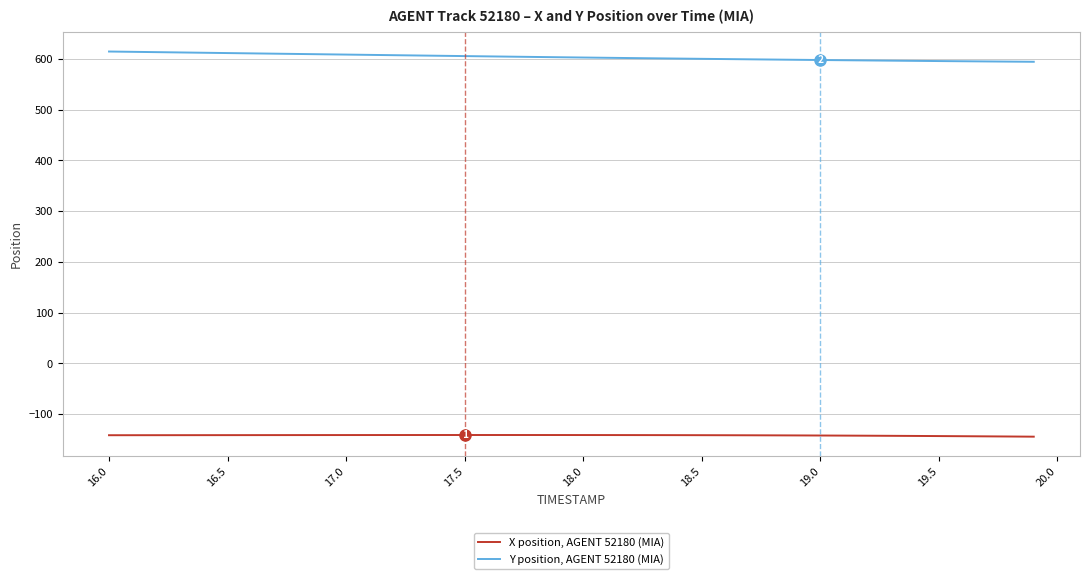

True or false: Y position, AGENT 52180 (MIA) and X position, AGENT 52180 (MIA) intersect in this chart.

False